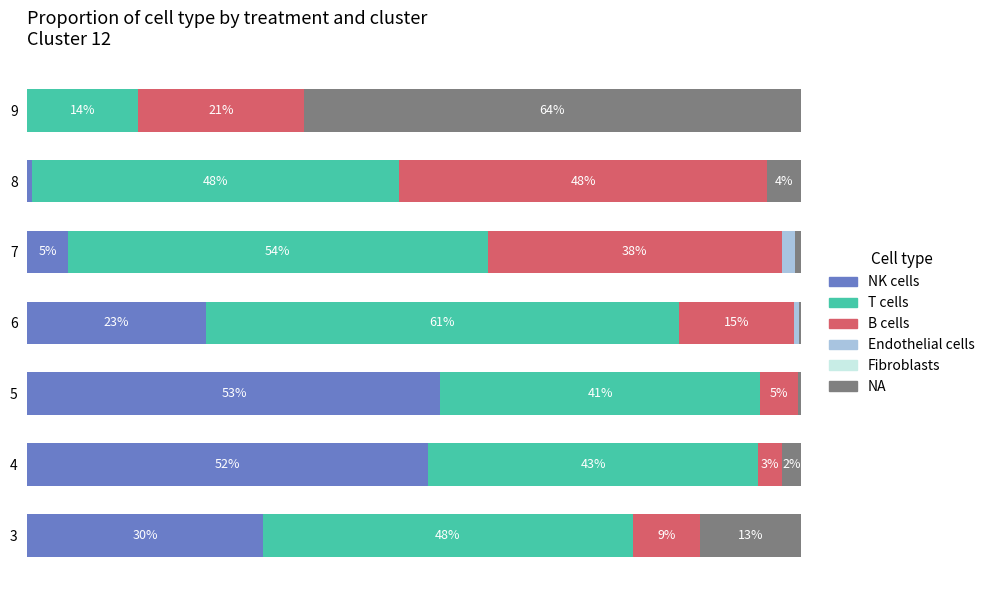

Reading left to right, what are all the values shown in this chart?

NK cells: 30.4	51.8	53.4	23.0	5.2	0.5	0.0
T cells: 47.8	42.7	41.3	61.2	54.3	47.5	14.3
B cells: 8.7	3.0	4.9	14.9	38.0	47.5	21.4
Endothelial cells: 0.0	0.0	0.1	0.5	1.7	0.0	0.0
Fibroblasts: 0.6	0.6	0.6	0.6	0.6	0.6	0.6
NA: 13.0	2.4	0.3	0.3	0.8	4.4	64.3